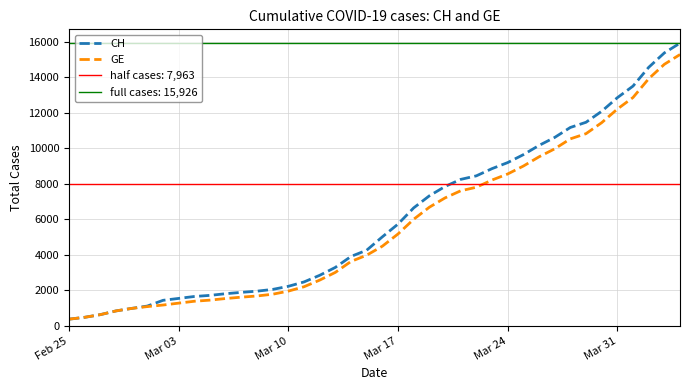

What is the difference between the second highest and minimum values in the CH series?

15000